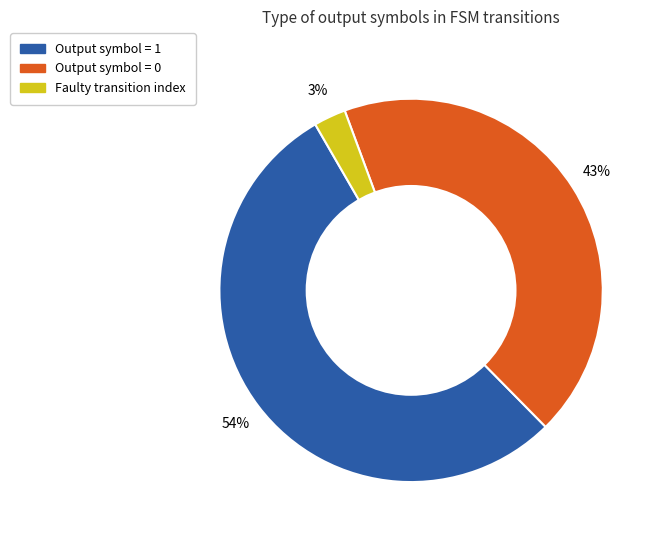

Does any single category account for the majority?

Yes